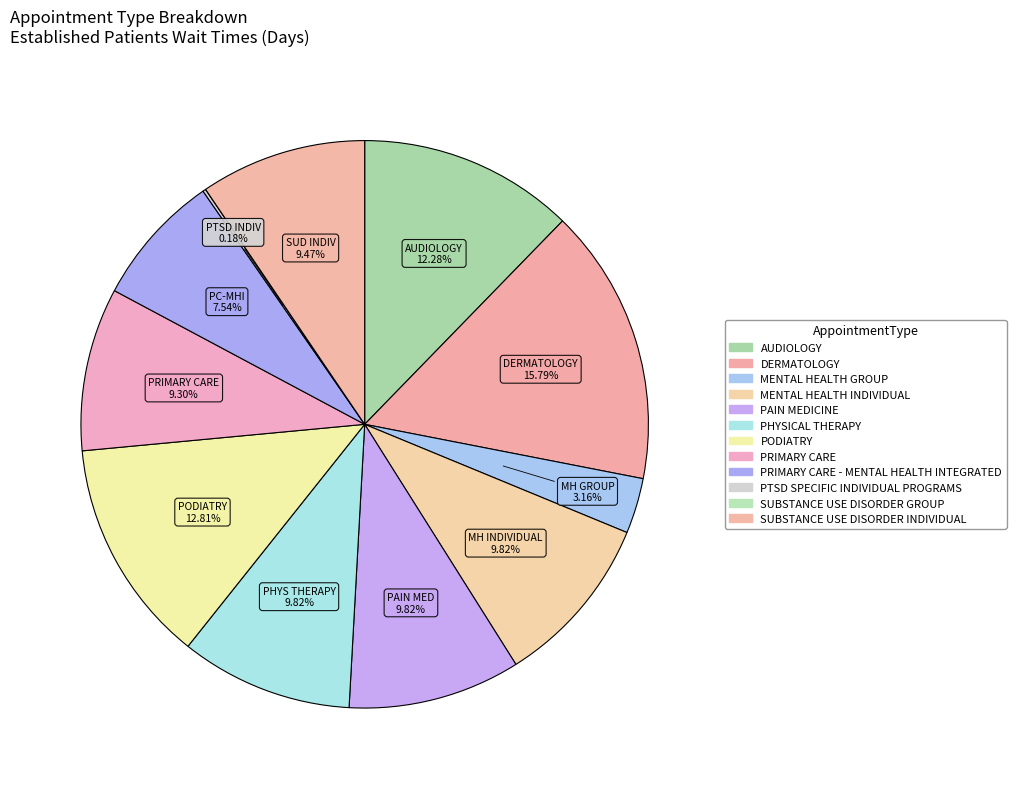

Count the number of slices in the pie.

12